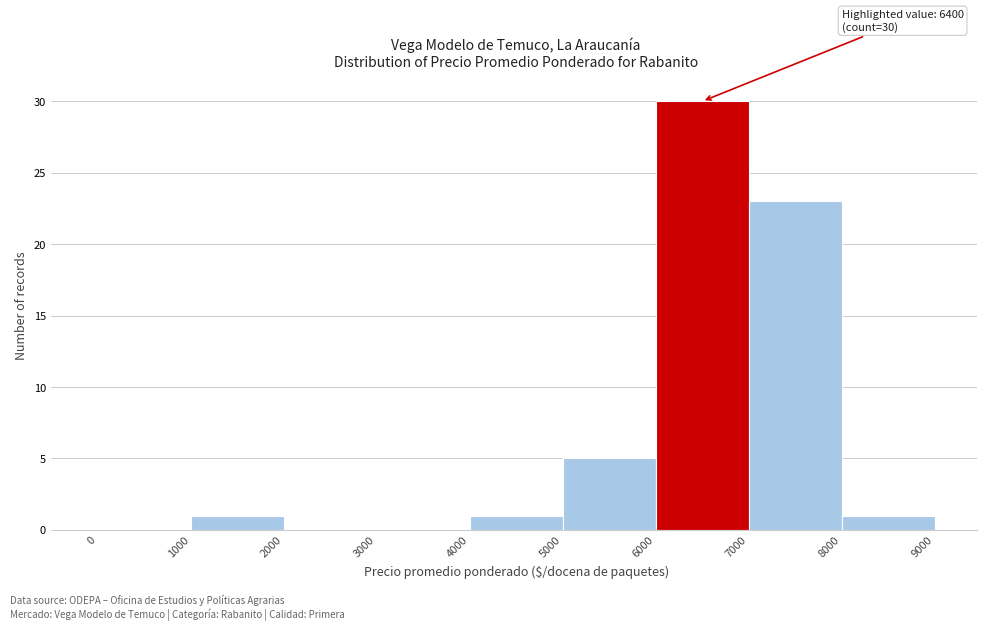

Which range on the x-axis has the tallest bar?

6000 to 7000